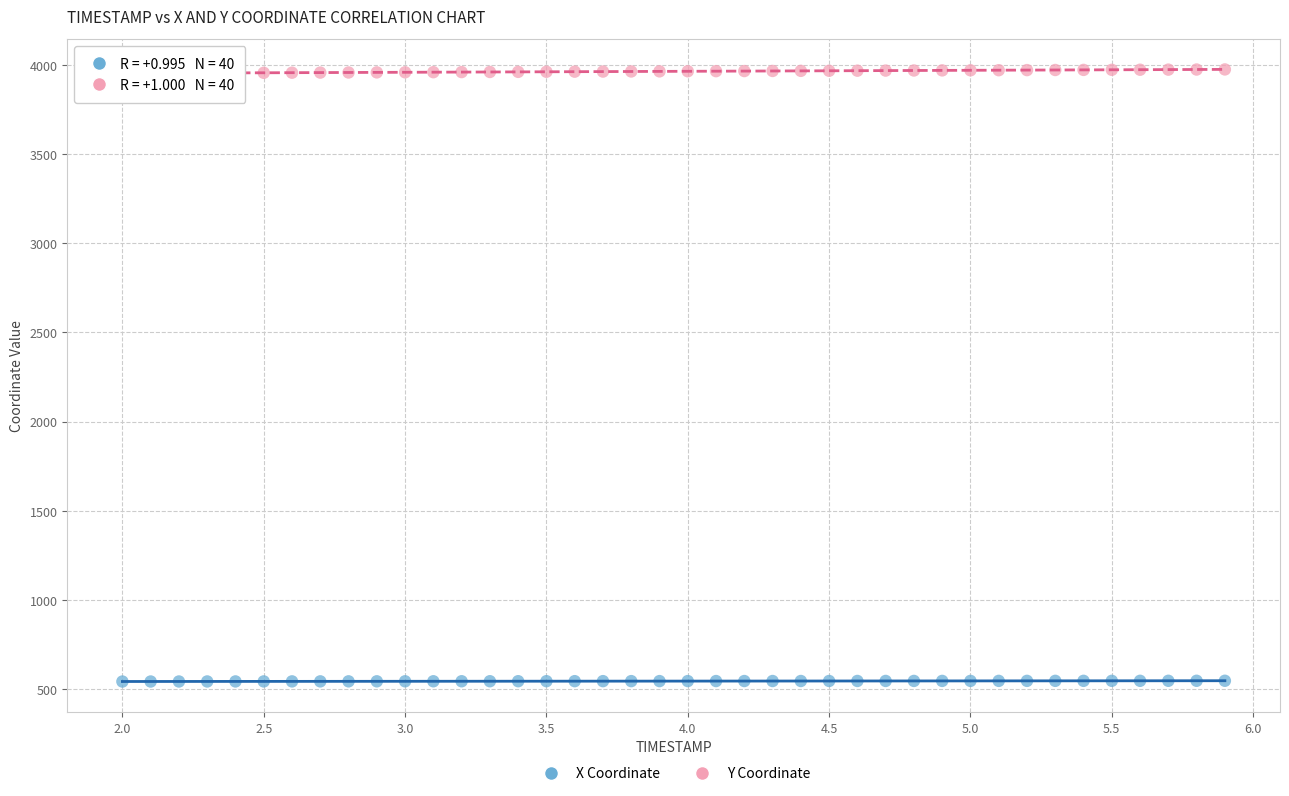

Which series contains the lowest Y value?

X Coordinate